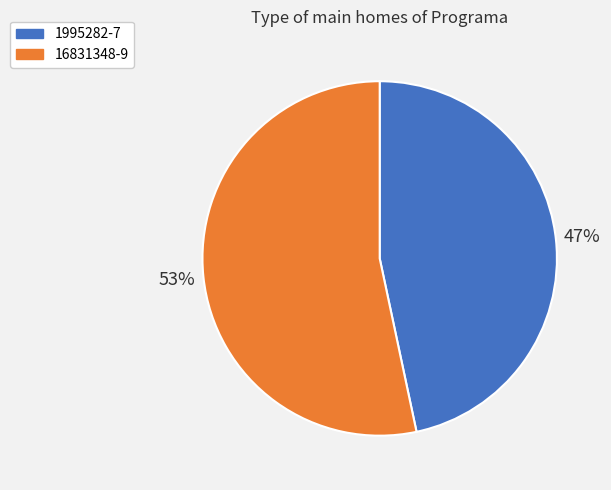

The 16831348-9 slice represents 41% of the pie. True or false?

False